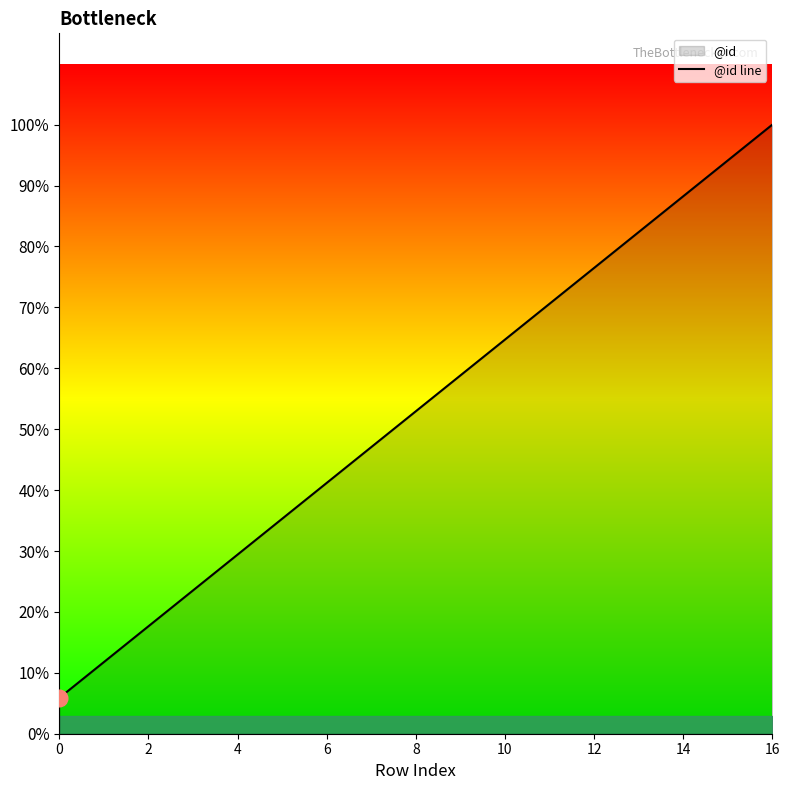

Between 12 and 14, which is larger?

14